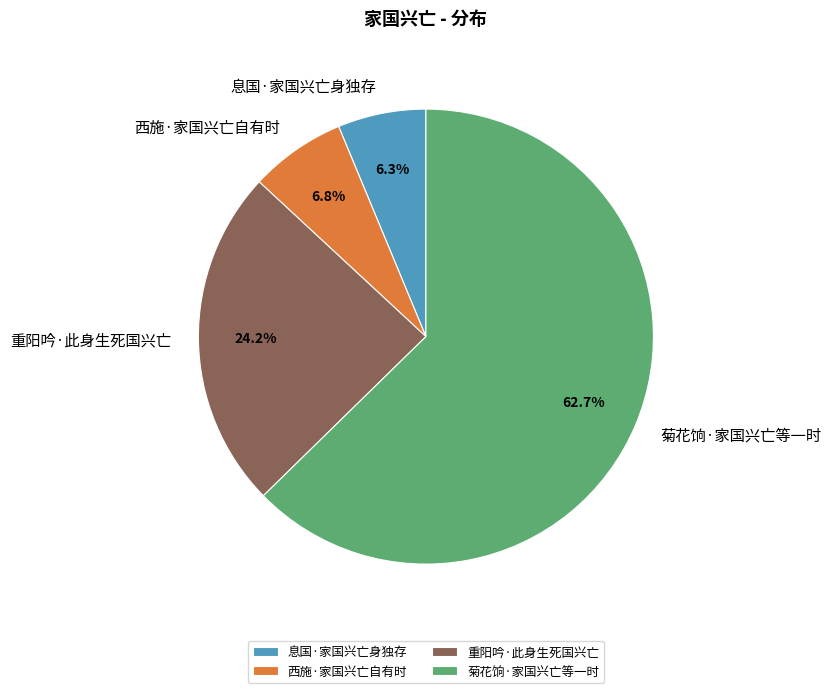

Does 菊花饷·家国兴亡等一时 account for over 50% of the chart?

Yes